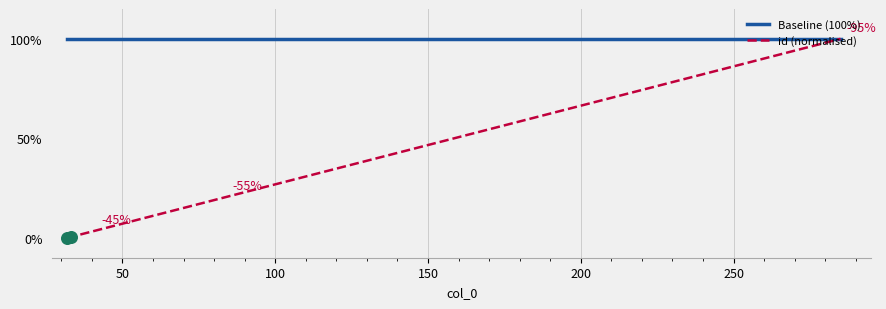

Approximately how many times larger is the value at 84 compared to 108?

0.7